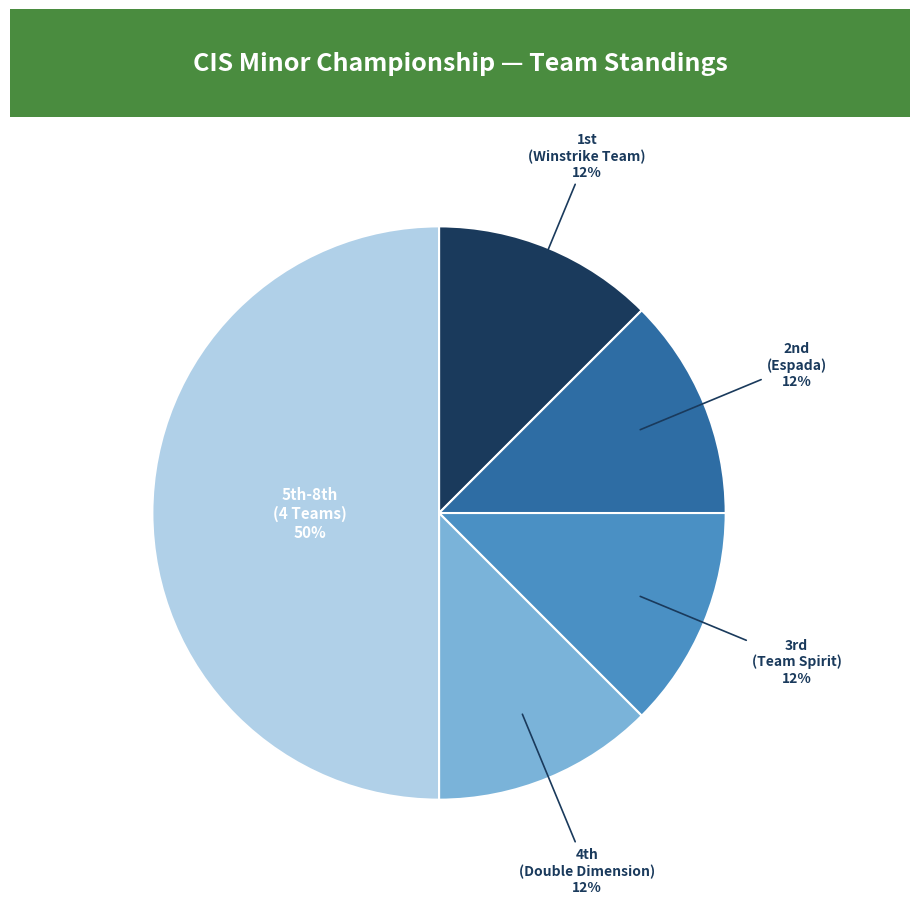

Does any single category account for the majority?

No